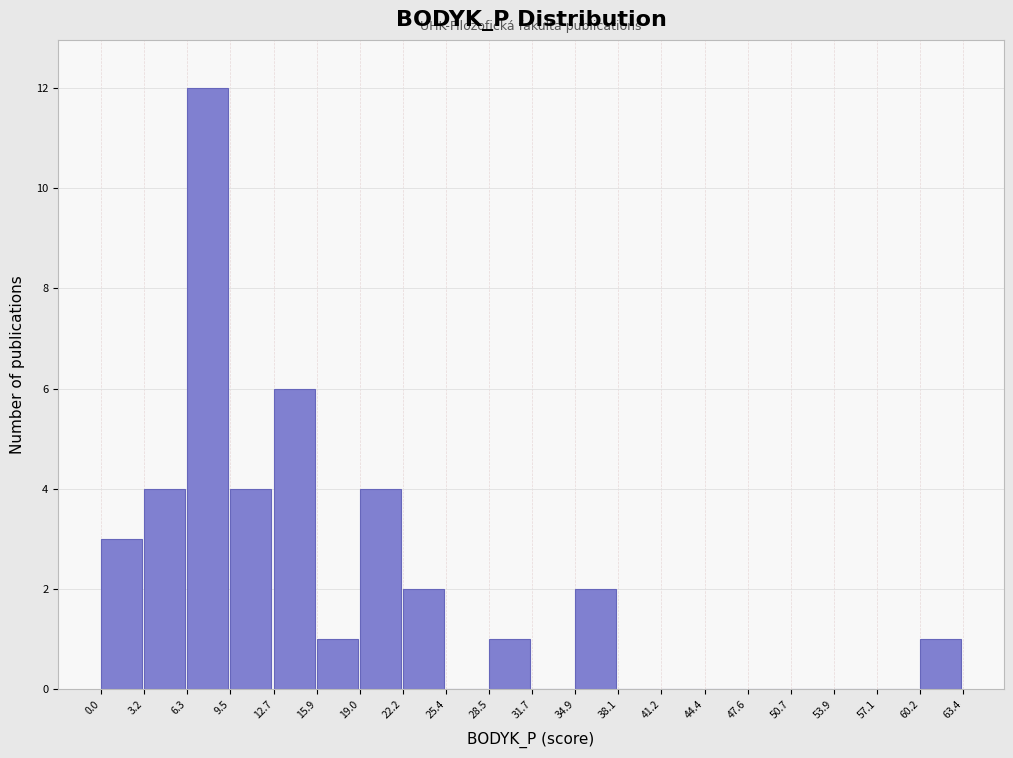

How tall is the bar that spans 60.2 to 63.4 on the x-axis? The values are not printed on the chart, so give them approximately, as read against the axis.

1